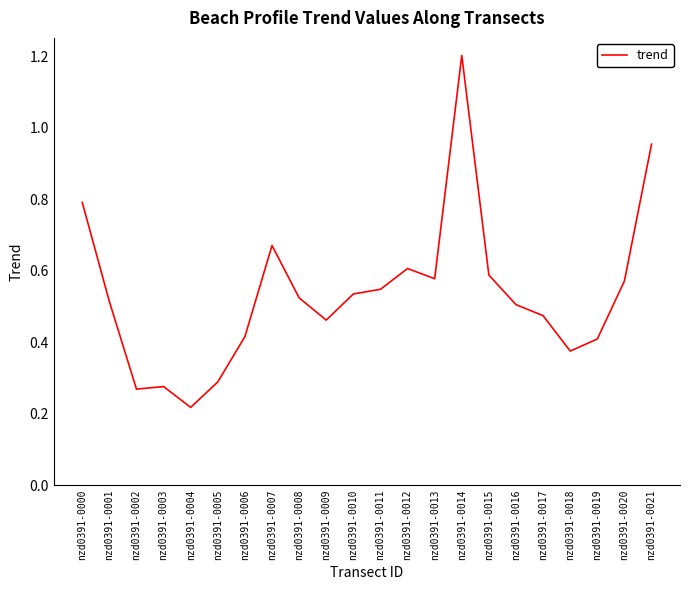

Between nzd0391-0015 and nzd0391-0008, which is larger?

nzd0391-0015